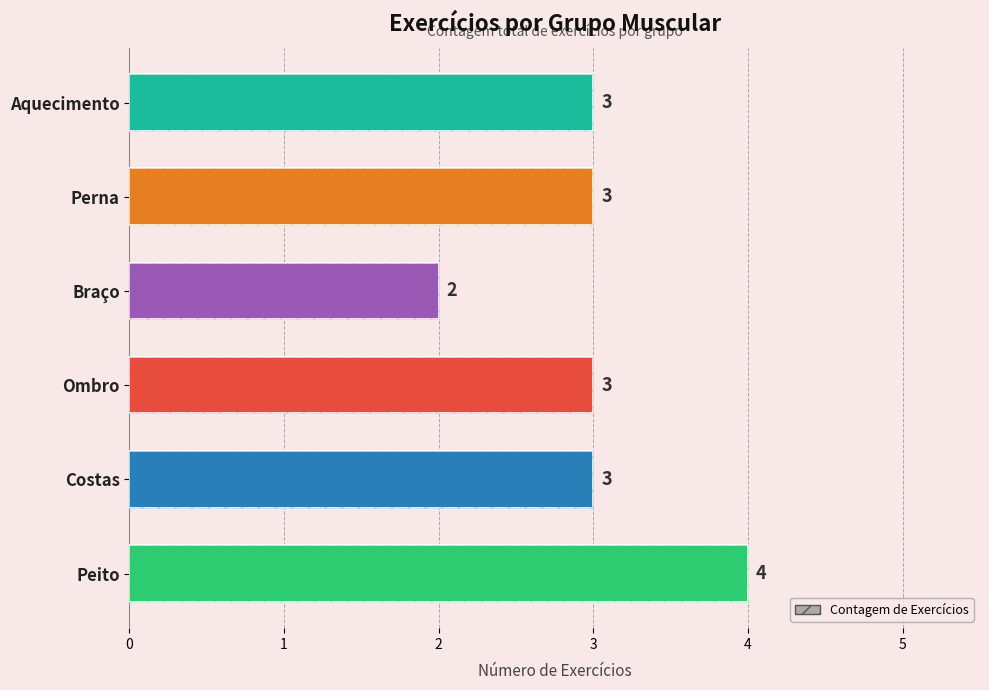

True or false: the data shows 3 at Ombro.

True